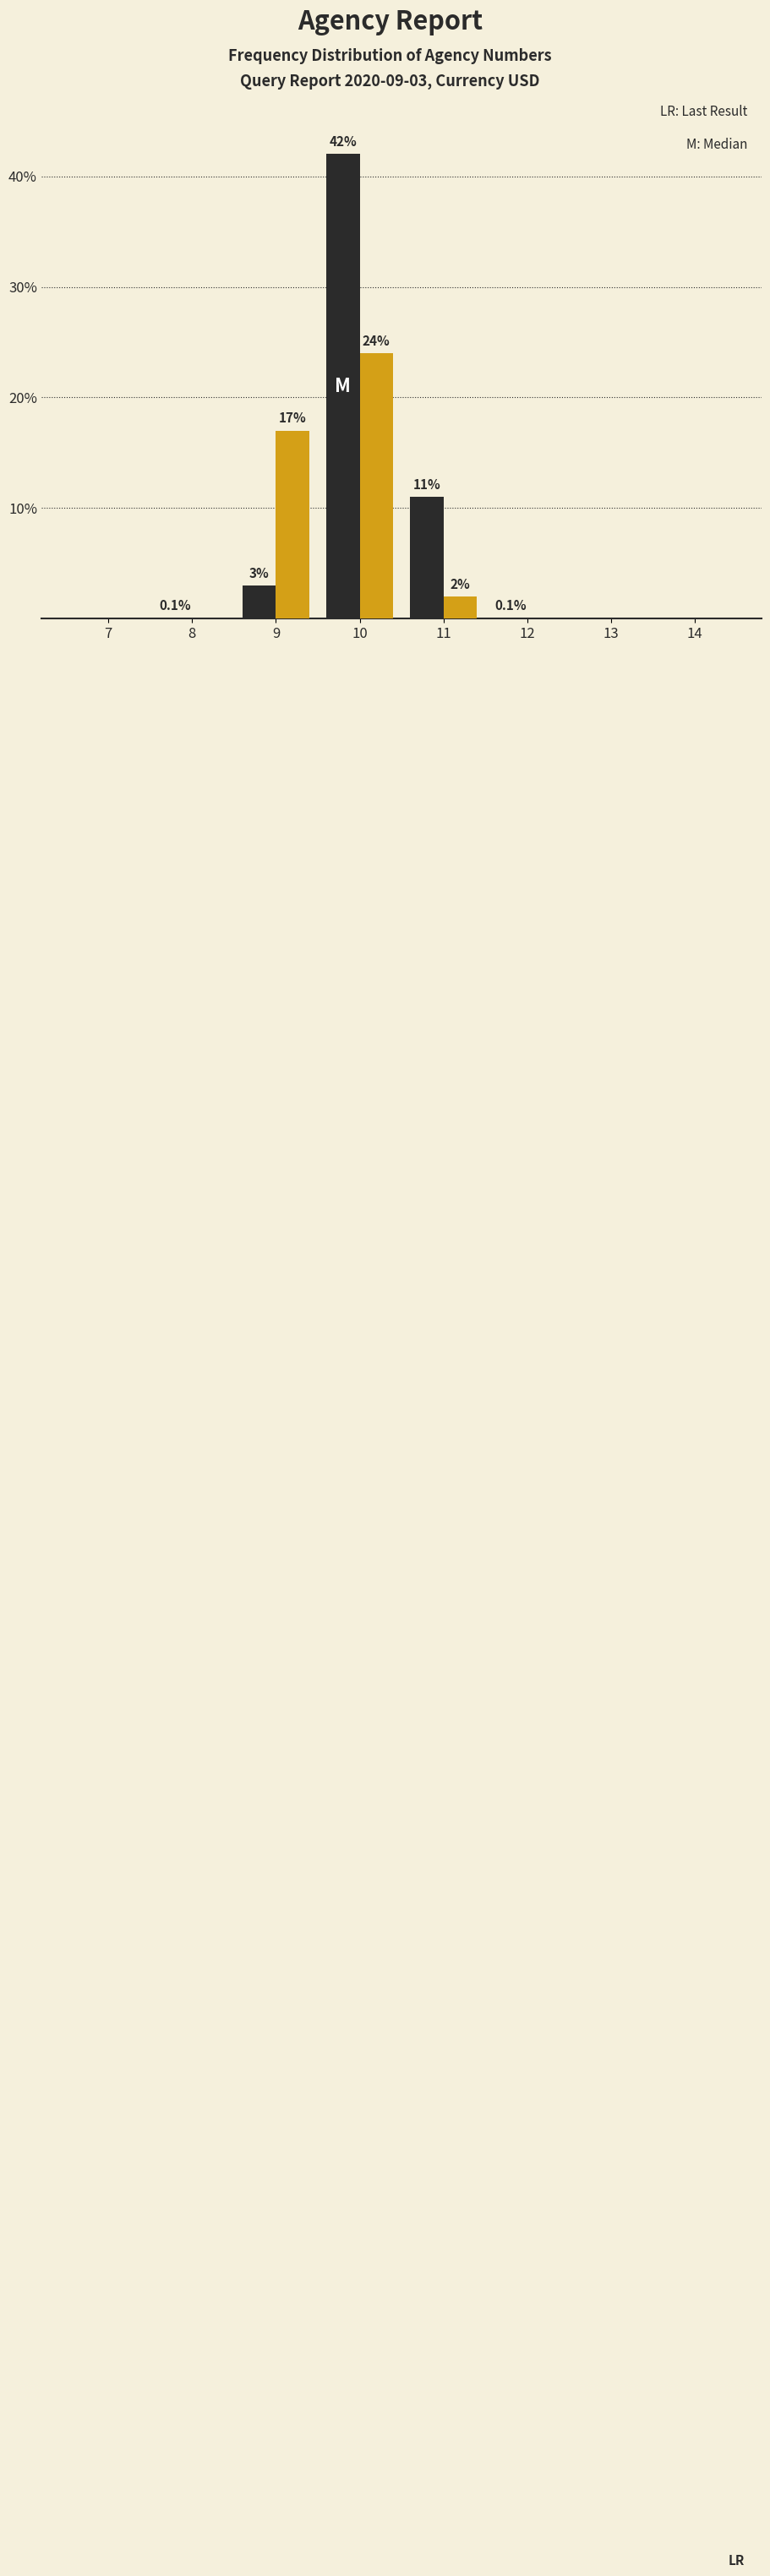

At which category does the chart reach its peak across all series?

10